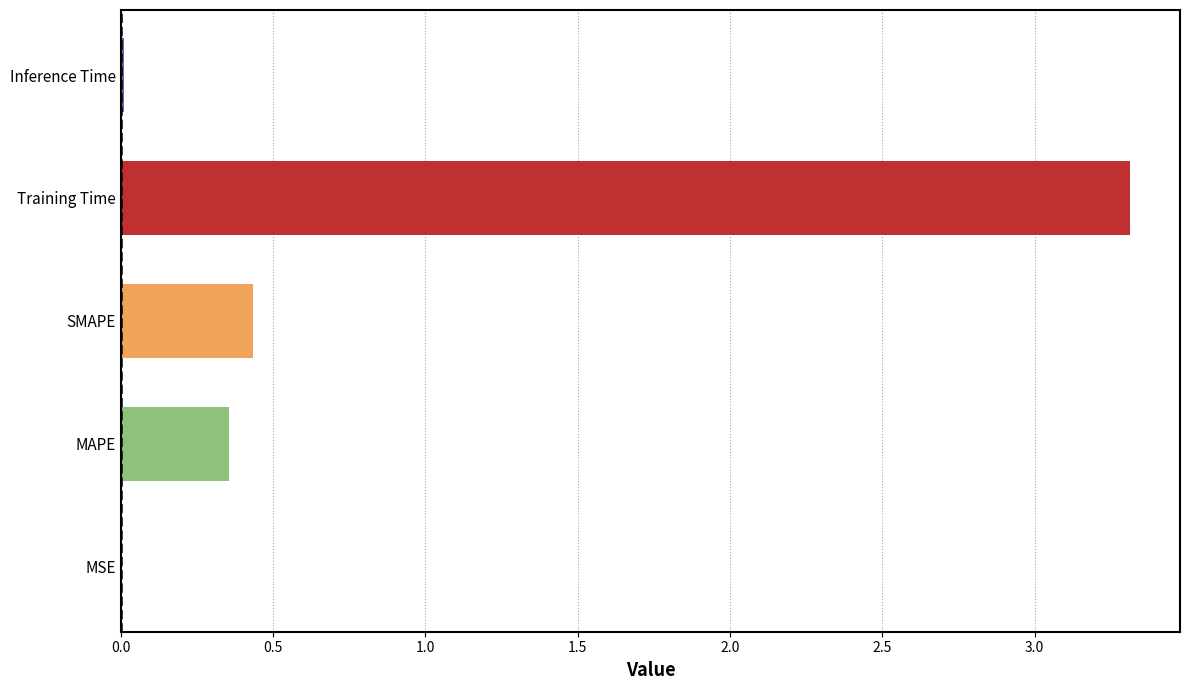

At which category does the chart reach its peak across all series?

Training Time